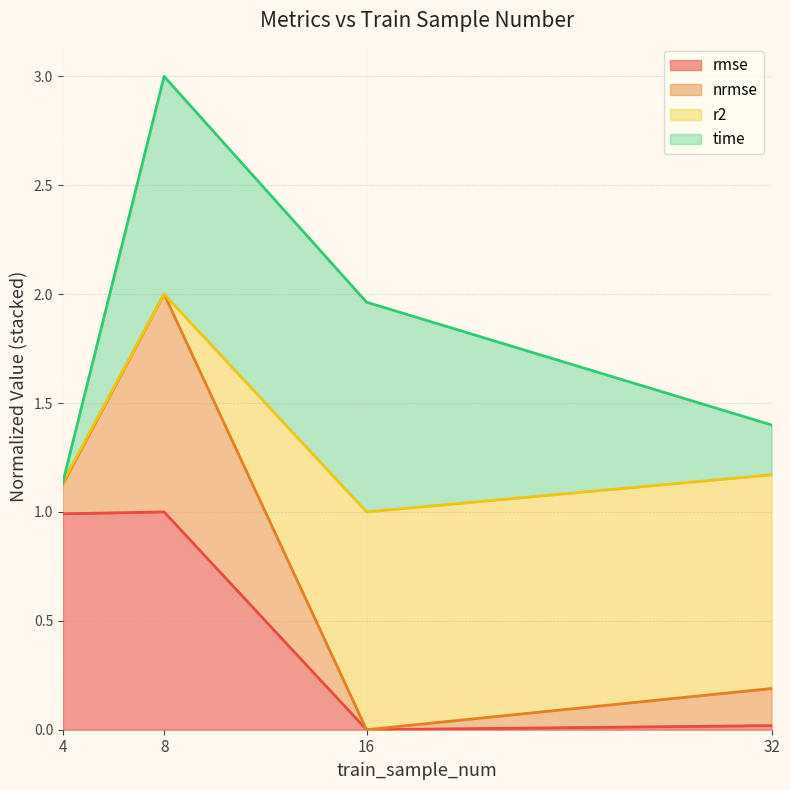

True or false: nrmse has more than 2 points higher than both neighbors.

False